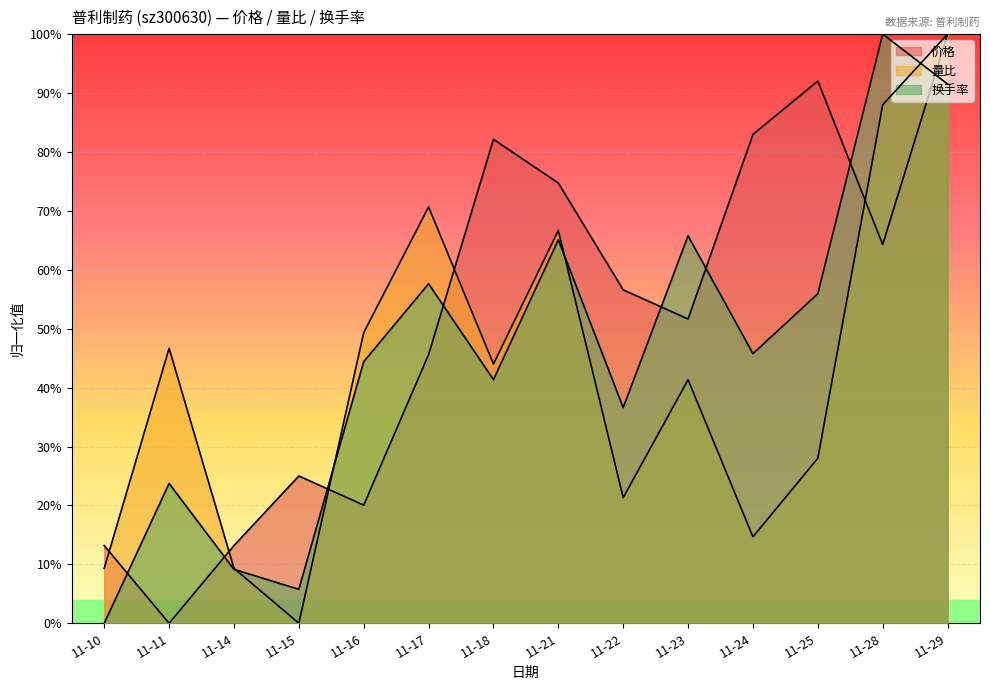

What is the sum of the 量比 values at 11-21 and 11-15?

0.7